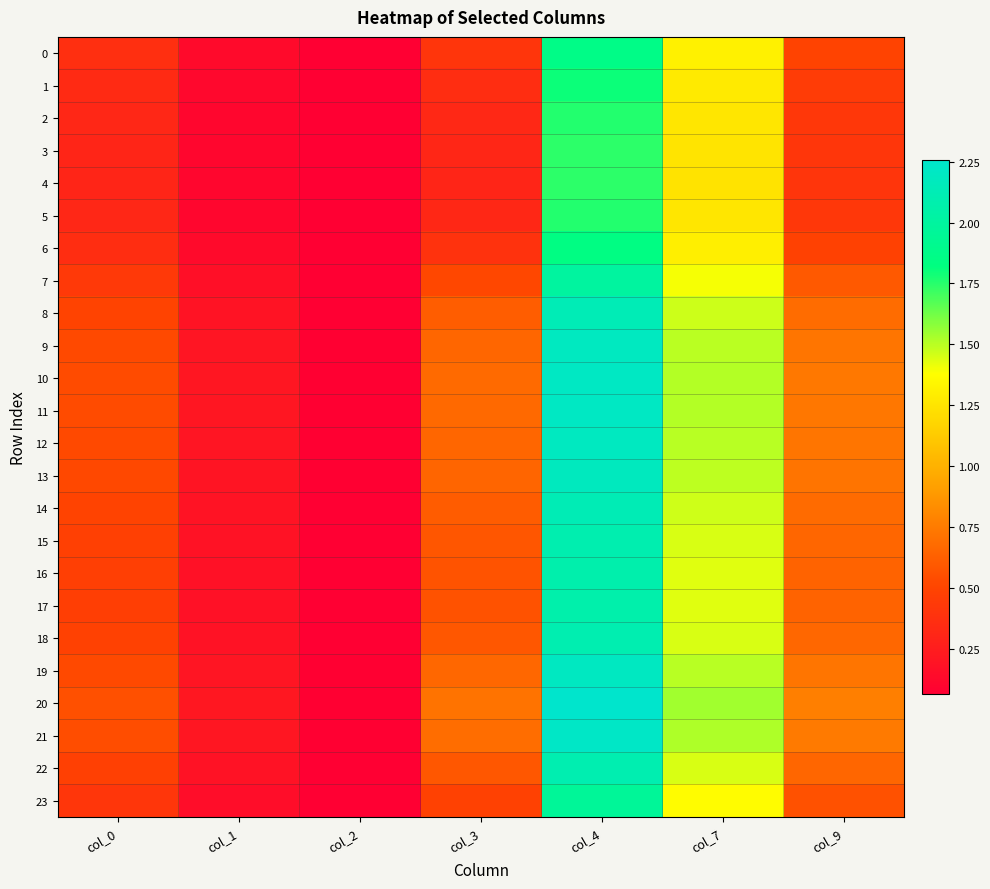

Reading right to left, extract all data points from this chart.

0: col_9=0.5	col_7=1.3	col_4=1.9	col_3=0.4	col_2=0.1	col_1=0.1	col_0=0.4
1: col_9=0.5	col_7=1.3	col_4=1.8	col_3=0.4	col_2=0.1	col_1=0.1	col_0=0.3
2: col_9=0.4	col_7=1.3	col_4=1.8	col_3=0.3	col_2=0.1	col_1=0.1	col_0=0.3
3: col_9=0.4	col_7=1.2	col_4=1.7	col_3=0.3	col_2=0.1	col_1=0.1	col_0=0.3
4: col_9=0.4	col_7=1.2	col_4=1.7	col_3=0.3	col_2=0.1	col_1=0.1	col_0=0.3
5: col_9=0.4	col_7=1.3	col_4=1.8	col_3=0.3	col_2=0.1	col_1=0.1	col_0=0.3
6: col_9=0.5	col_7=1.3	col_4=1.8	col_3=0.4	col_2=0.1	col_1=0.1	col_0=0.4
7: col_9=0.6	col_7=1.4	col_4=2.0	col_3=0.5	col_2=0.1	col_1=0.2	col_0=0.4
8: col_9=0.7	col_7=1.5	col_4=2.1	col_3=0.6	col_2=0.1	col_1=0.2	col_0=0.5
9: col_9=0.7	col_7=1.5	col_4=2.2	col_3=0.7	col_2=0.1	col_1=0.2	col_0=0.5
10: col_9=0.7	col_7=1.5	col_4=2.2	col_3=0.7	col_2=0.1	col_1=0.2	col_0=0.5
11: col_9=0.7	col_7=1.5	col_4=2.2	col_3=0.7	col_2=0.1	col_1=0.2	col_0=0.5
12: col_9=0.7	col_7=1.5	col_4=2.2	col_3=0.7	col_2=0.1	col_1=0.2	col_0=0.5
13: col_9=0.7	col_7=1.5	col_4=2.2	col_3=0.7	col_2=0.1	col_1=0.2	col_0=0.5
14: col_9=0.7	col_7=1.5	col_4=2.1	col_3=0.6	col_2=0.1	col_1=0.2	col_0=0.5
15: col_9=0.7	col_7=1.4	col_4=2.1	col_3=0.6	col_2=0.1	col_1=0.2	col_0=0.5
16: col_9=0.6	col_7=1.4	col_4=2.1	col_3=0.6	col_2=0.1	col_1=0.2	col_0=0.5
17: col_9=0.6	col_7=1.4	col_4=2.1	col_3=0.6	col_2=0.1	col_1=0.2	col_0=0.5
18: col_9=0.7	col_7=1.4	col_4=2.1	col_3=0.6	col_2=0.1	col_1=0.2	col_0=0.5
19: col_9=0.7	col_7=1.5	col_4=2.2	col_3=0.7	col_2=0.1	col_1=0.2	col_0=0.5
20: col_9=0.8	col_7=1.5	col_4=2.3	col_3=0.7	col_2=0.1	col_1=0.2	col_0=0.6
21: col_9=0.7	col_7=1.5	col_4=2.2	col_3=0.7	col_2=0.1	col_1=0.2	col_0=0.5
22: col_9=0.7	col_7=1.4	col_4=2.1	col_3=0.6	col_2=0.1	col_1=0.2	col_0=0.5
23: col_9=0.6	col_7=1.4	col_4=2.0	col_3=0.5	col_2=0.1	col_1=0.2	col_0=0.4